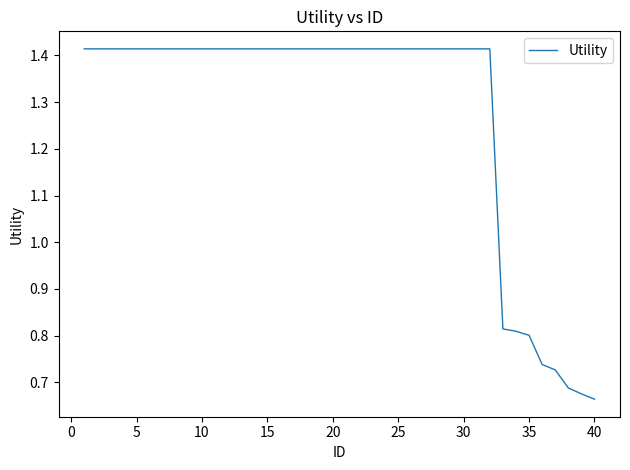

Is this an area chart (filled region under the line)?

No